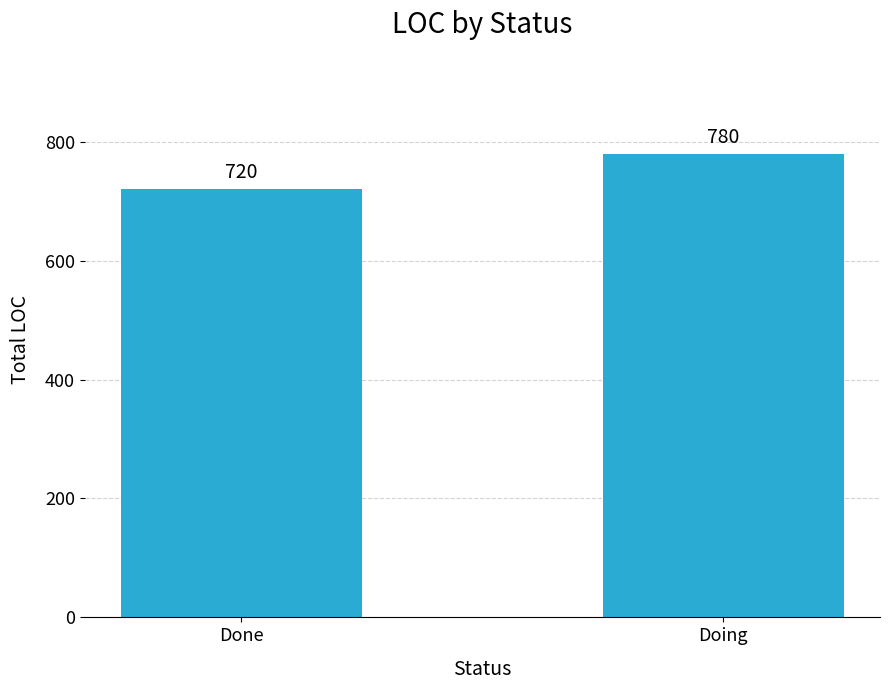

How many data points does each series have?

2